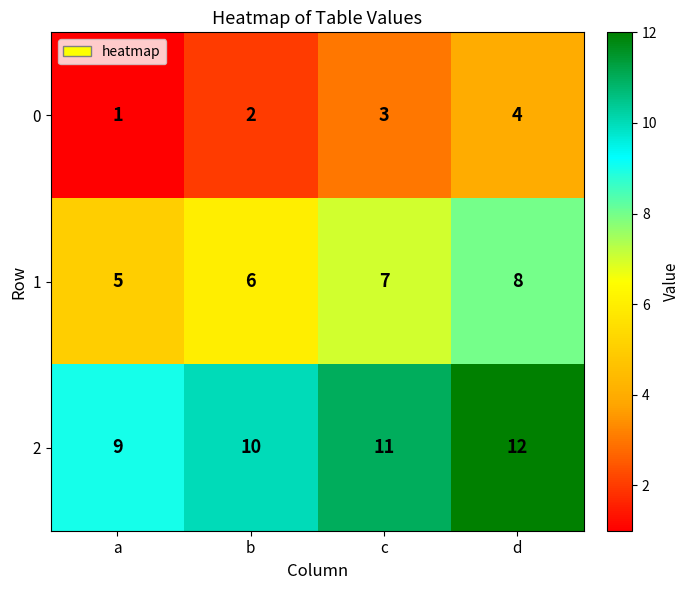

At which label is 2 closest to 10?

b